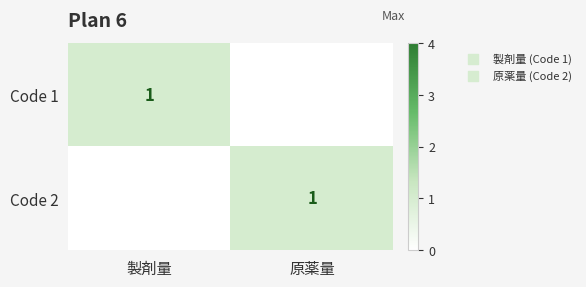

What is the maximum value shown in the chart?

1